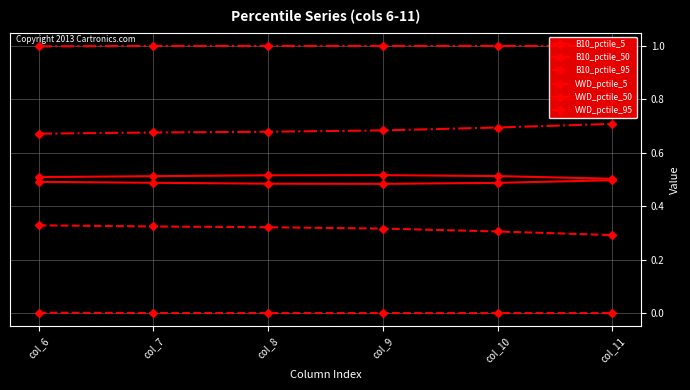

What is the difference between the highest and lowest values at col_6?

1.0